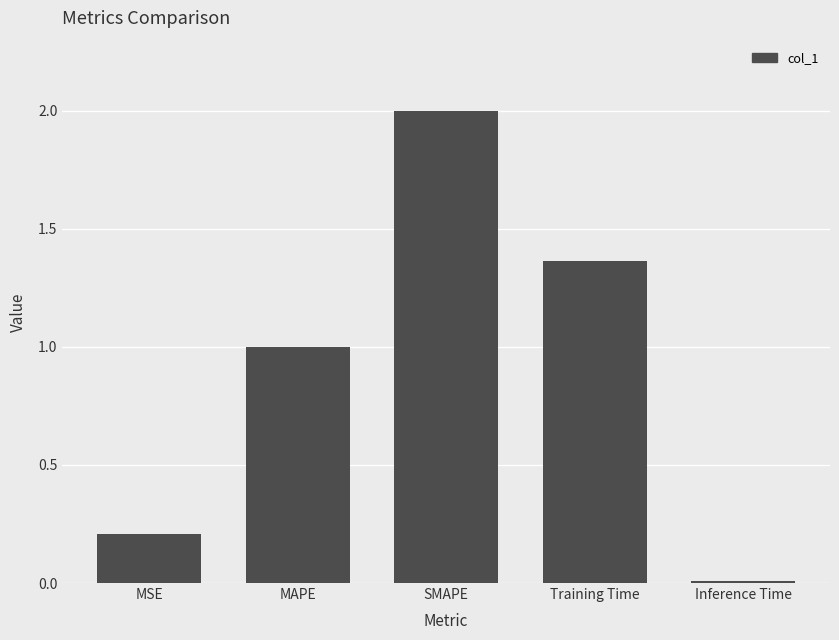

What value does the data have at SMAPE?

2.0